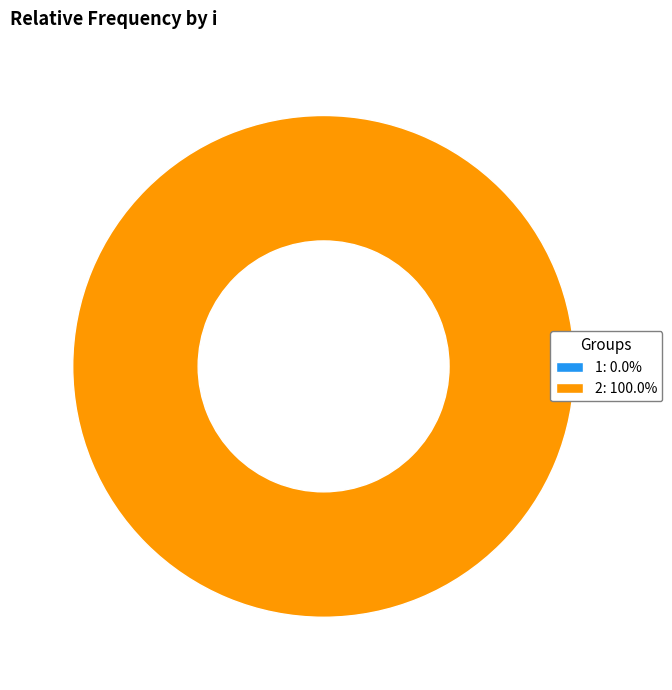

To the nearest percent, what is the difference between the 2 and 1 slice percentages?

100%